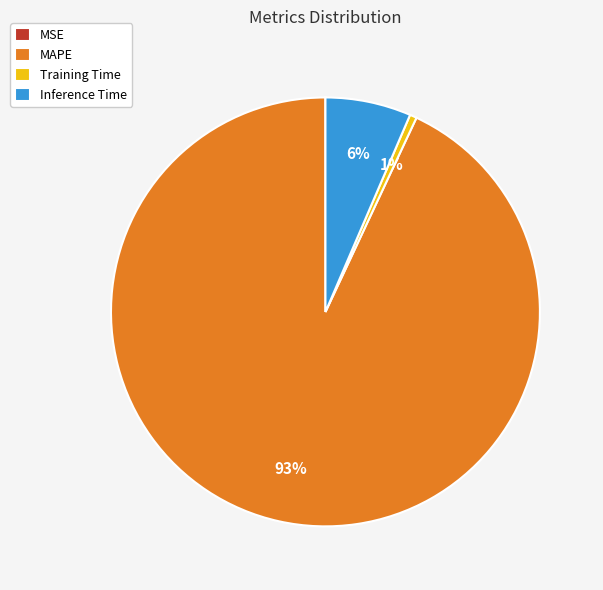

What percentage is the Inference Time slice, to the nearest percent?

6%